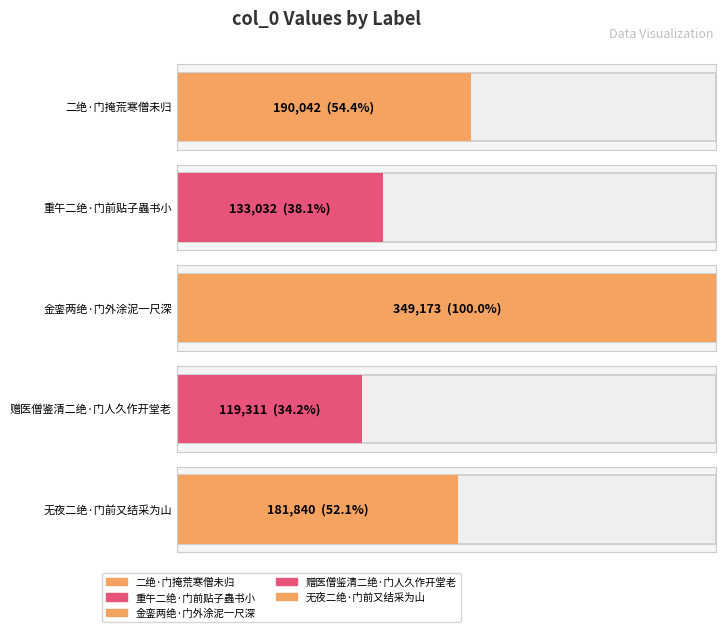

What is the sum of the values at 重午二绝·门前贴子蟲书小 and 无夜二绝·门前又结采为山?

314872